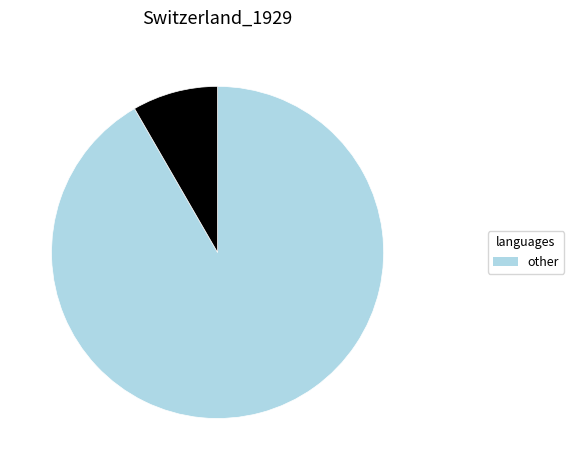

Is there any slice that represents more than half of the pie?

Yes